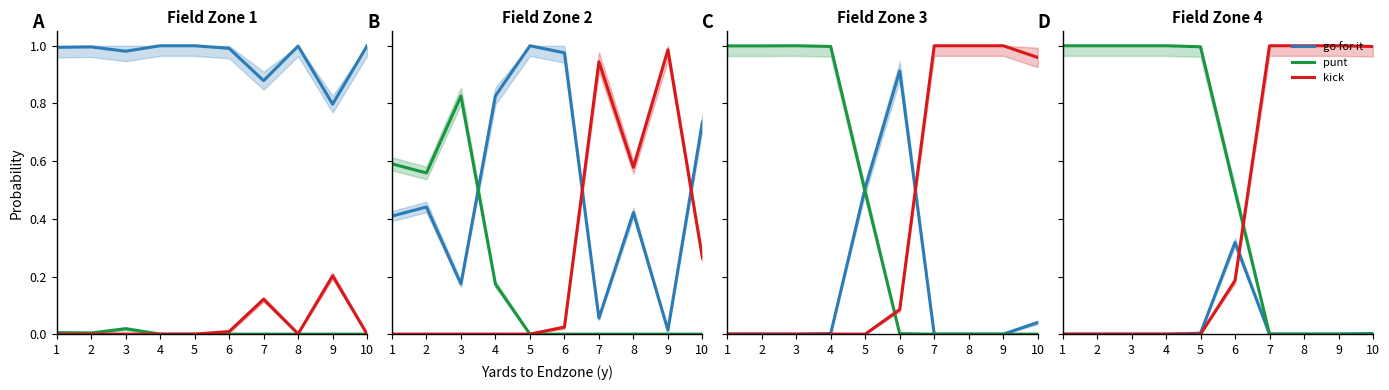

True or false: go for it and kick intersect in this chart.

True